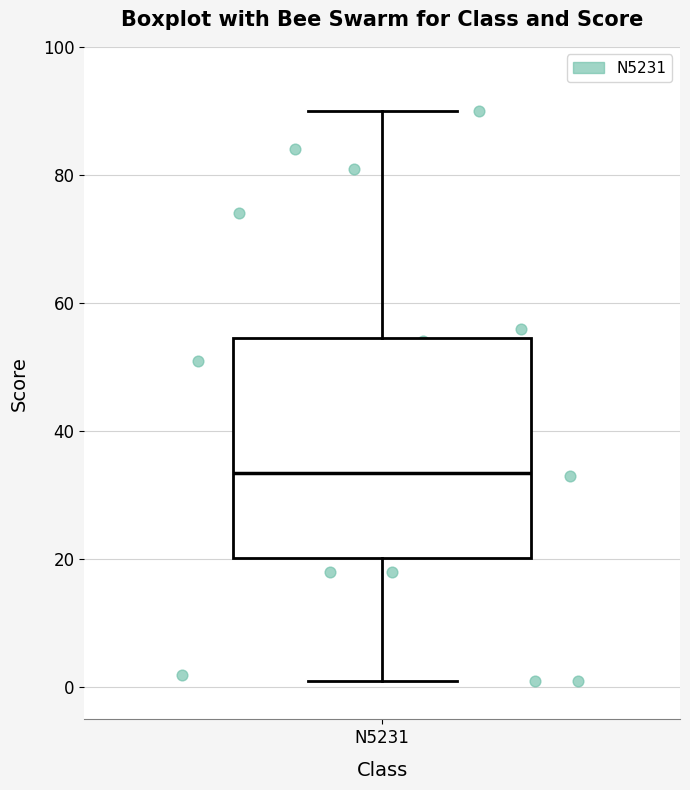

Where does the upper whisker of the box for N5231 end on the y-axis? The values are not printed on the chart, so give them approximately, as read against the axis.

90